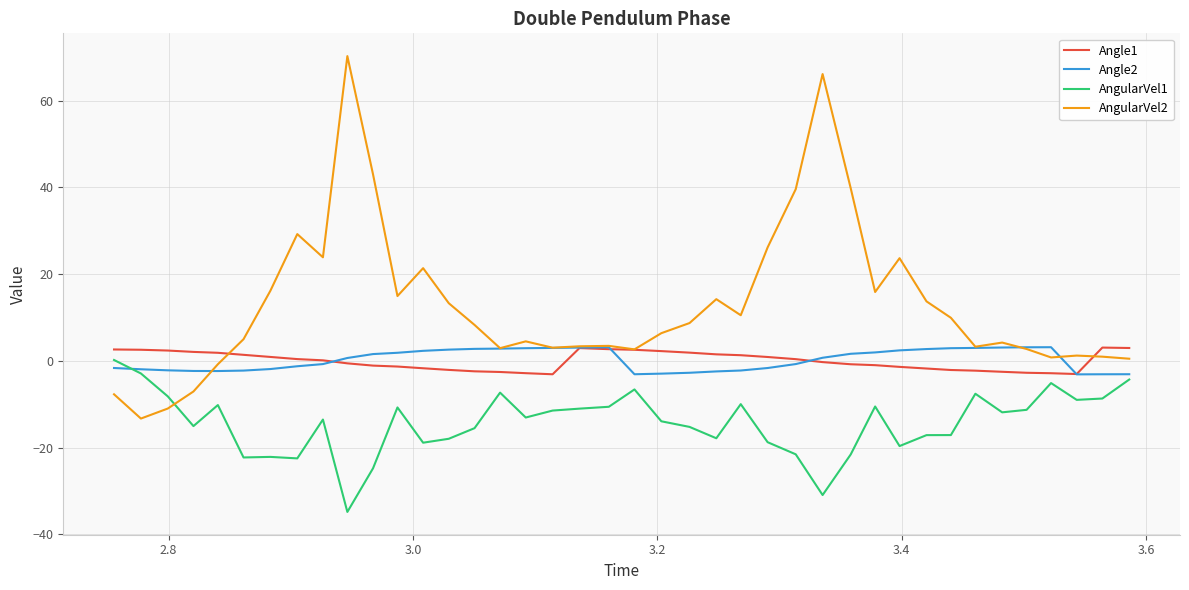

Which series has the largest range (max minus min)?

AngularVel2